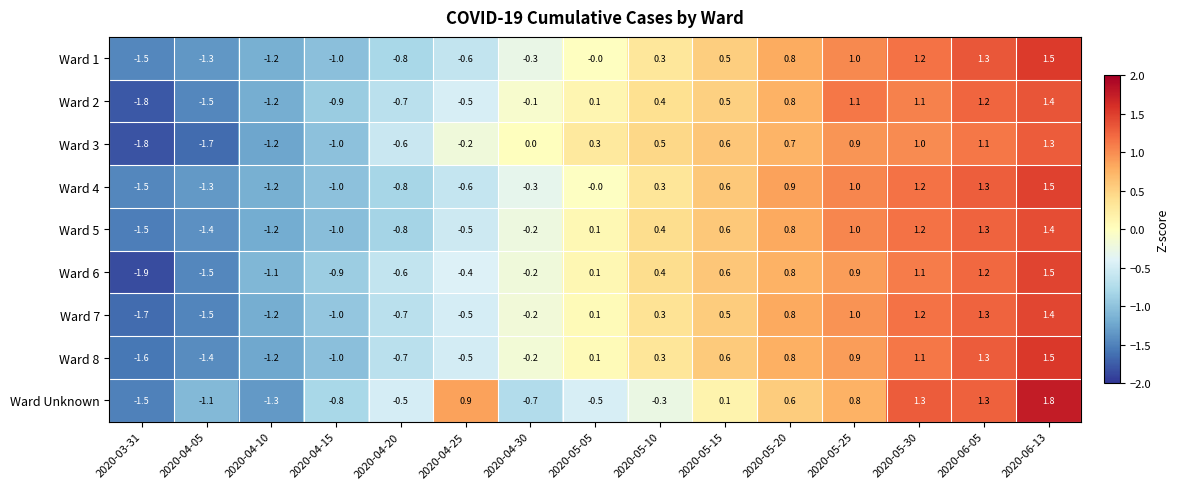

Which series has the largest total across all categories?

Ward 5